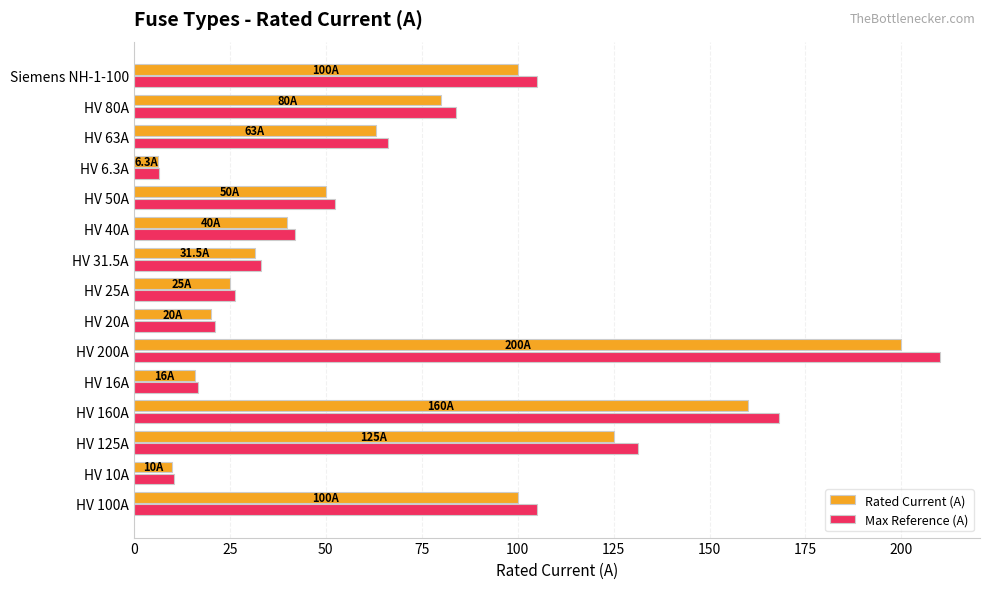

What are all the series names shown in the legend?

Rated Current (A), Max Reference (A)